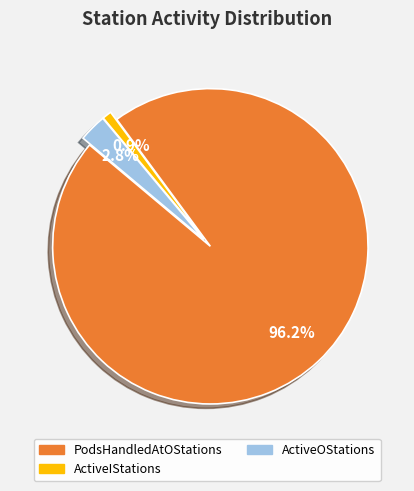

To the nearest percent, what is the average slice percentage?

33%